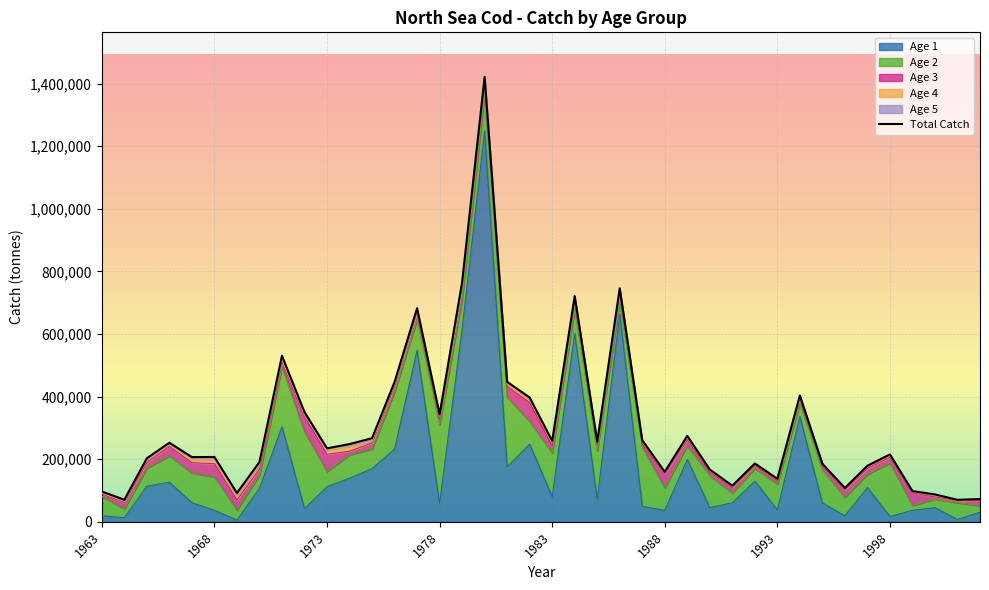

What is the value of the total_catch point at the 40th from the left?

72672